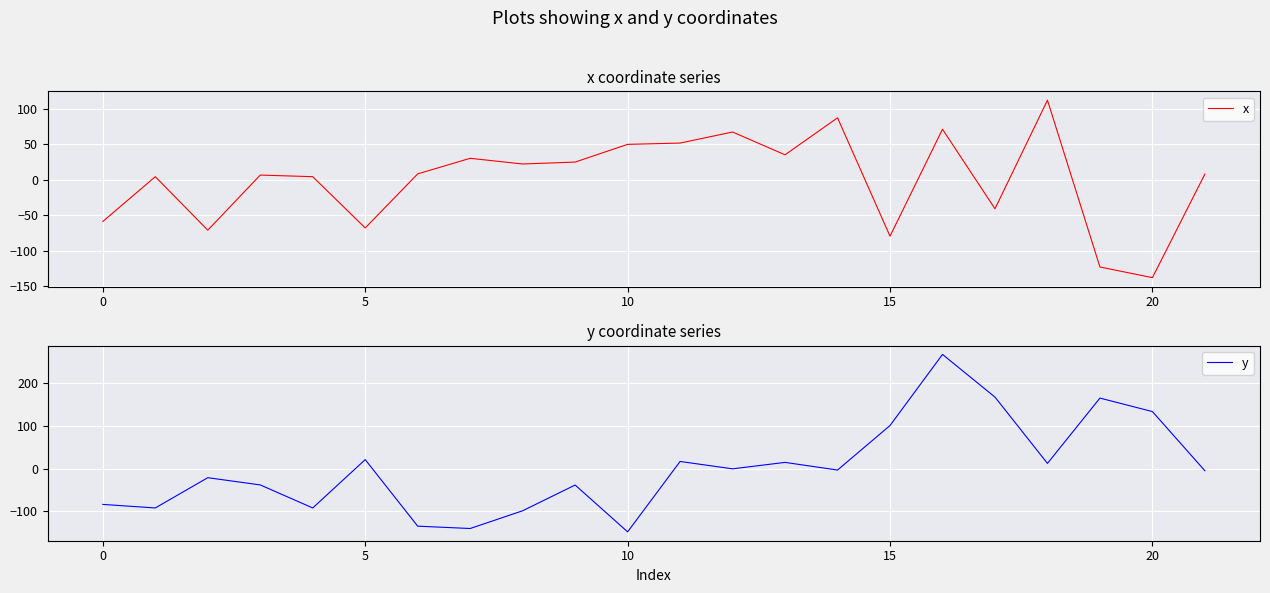

Is this an area chart (filled region under the line)?

No